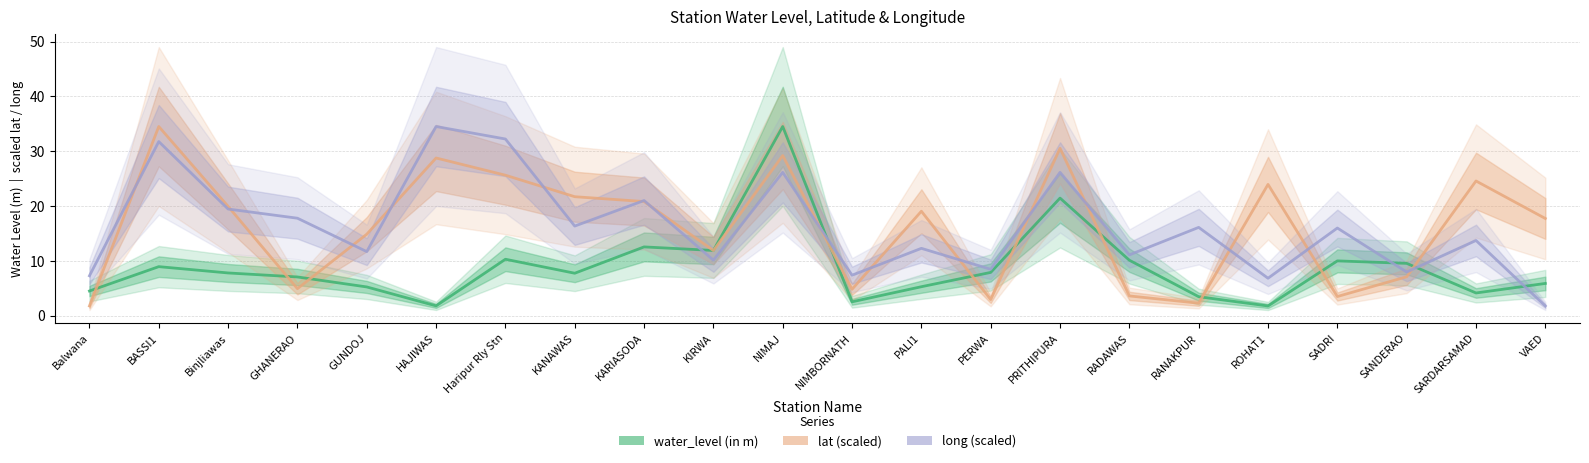

What is the maximum value shown in the chart?

34.5